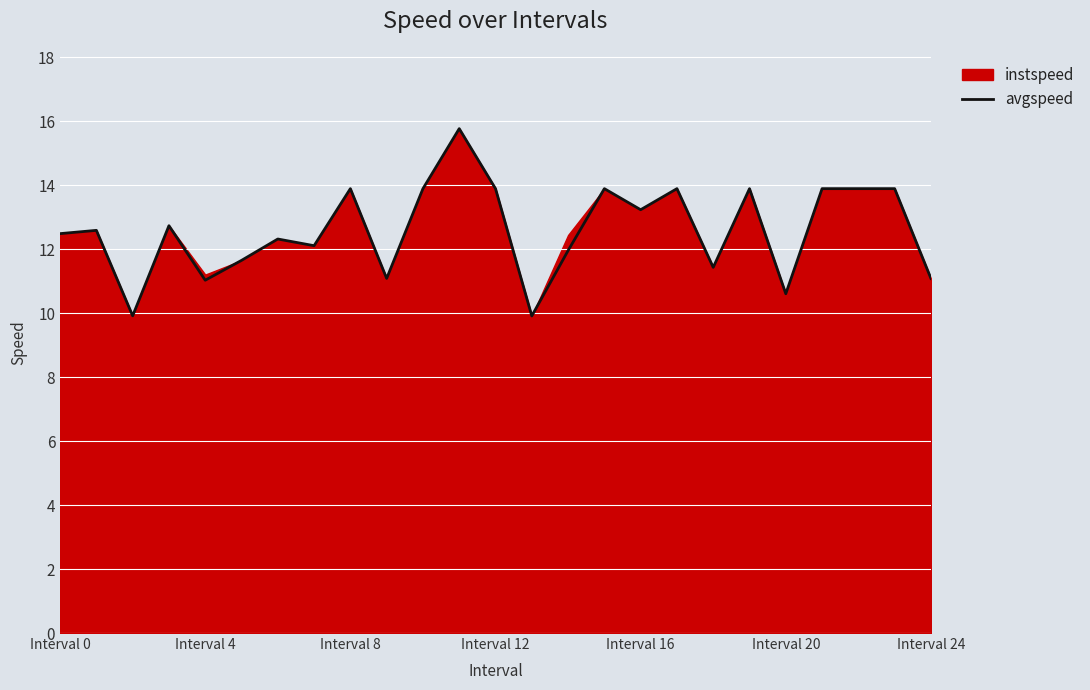

True or false: avgspeed has a value of 7.1 at Interval 0.

False